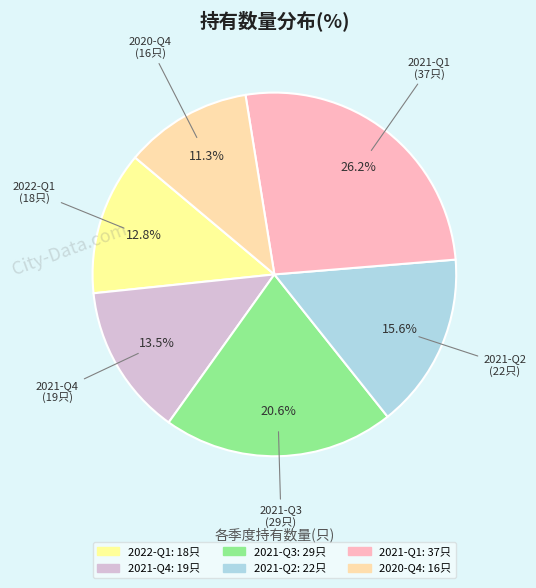

True or false: 2021-Q2 accounts for 25% of the total.

False